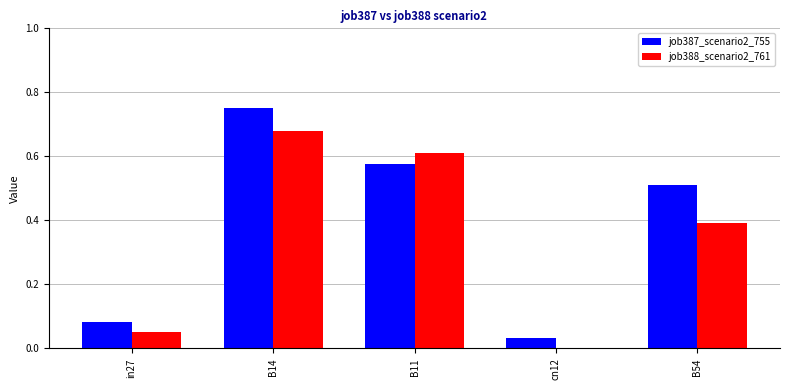

At which label does job387_scenario2_755 reach its peak?

B14